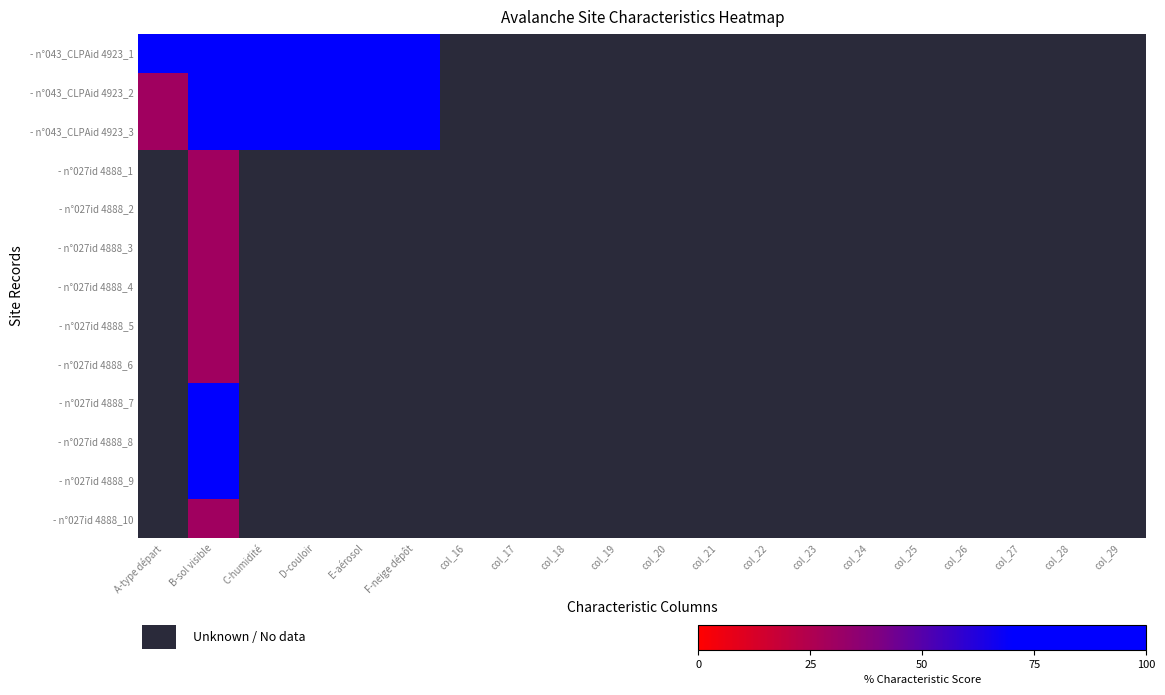

What is the maximum value for - n°043_CLPAid 4923_3?

100